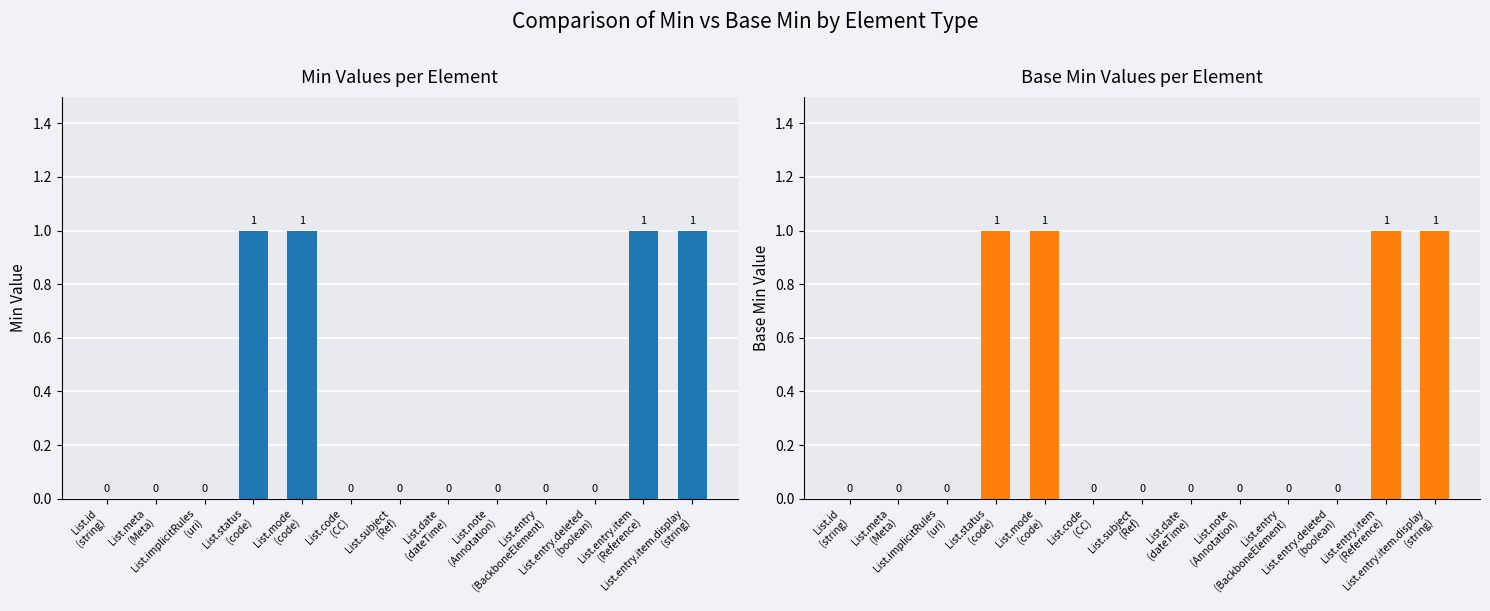

What is the sum of all Base Min values?

4